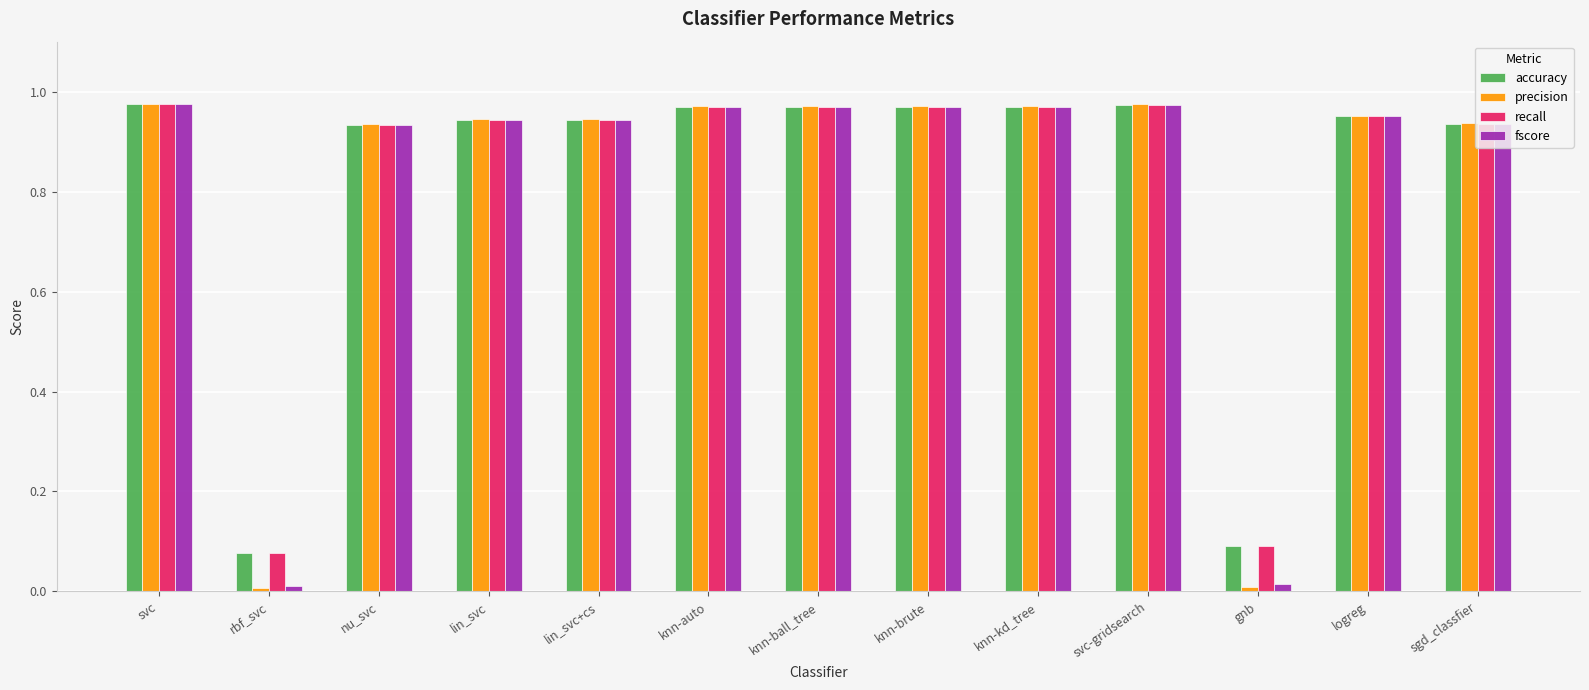

Which series has the largest range (max minus min)?

precision